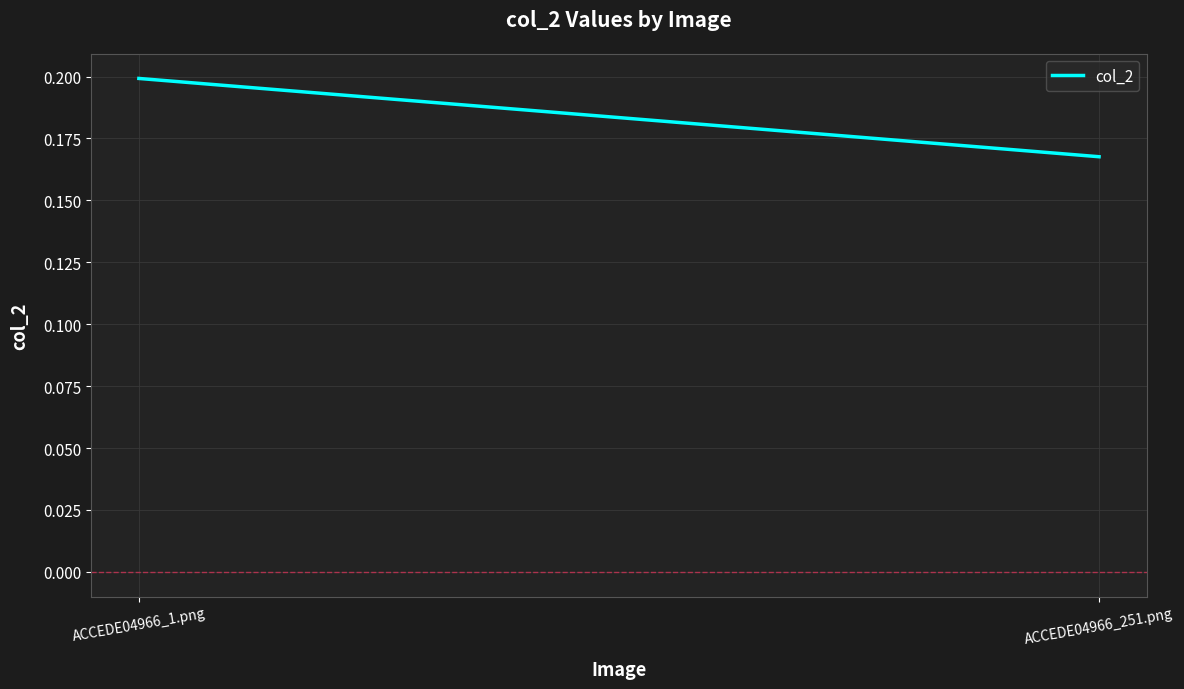

What is the label of the 1st point from the left?

ACCEDE04966_1.png